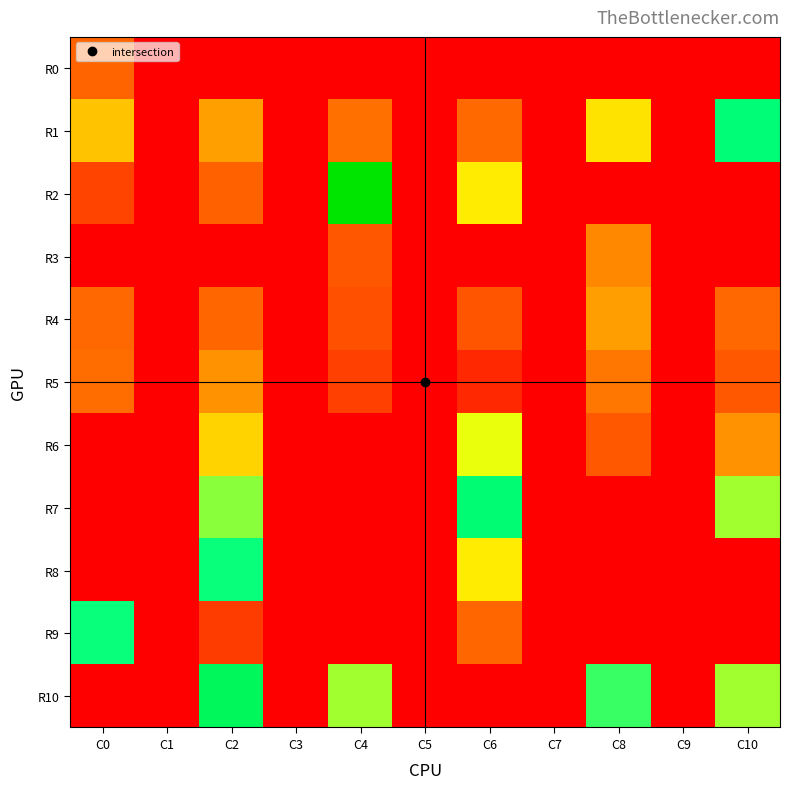

At how many categories does at least one series exceed 70?

6